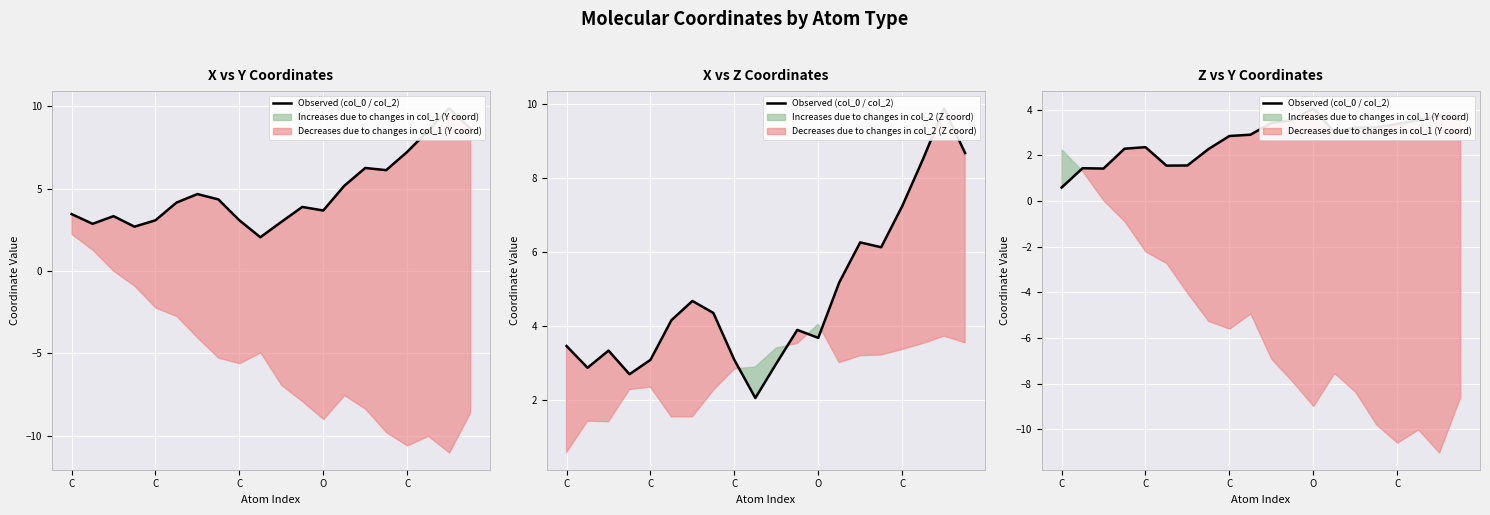

What is the label of the 20th point from the right?

C